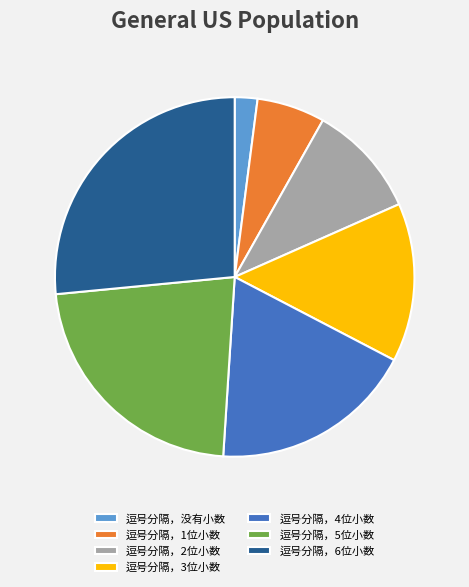

How many segments does this pie chart have?

7